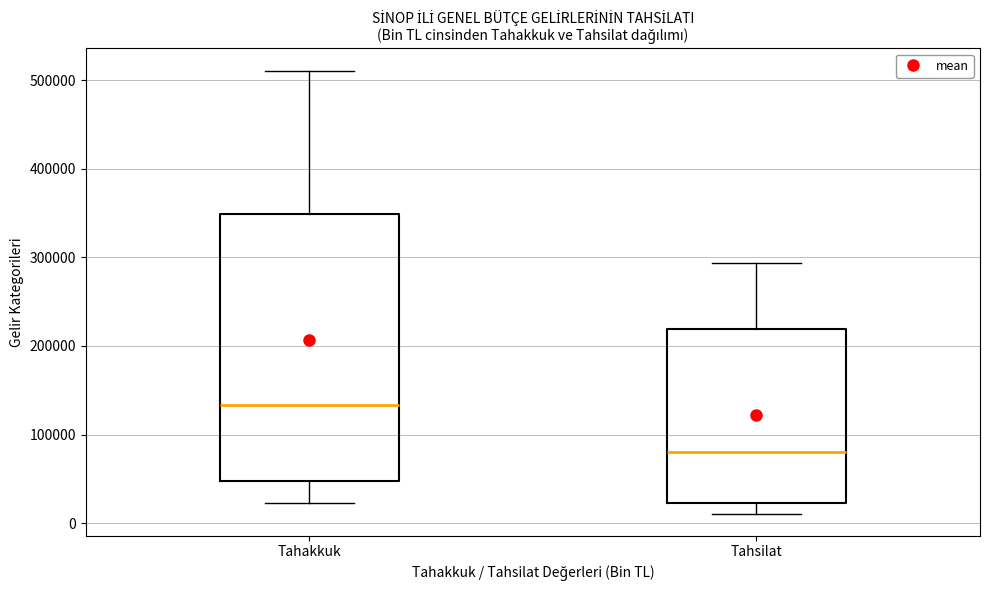

Which box has the lowest median line?

Tahsilat